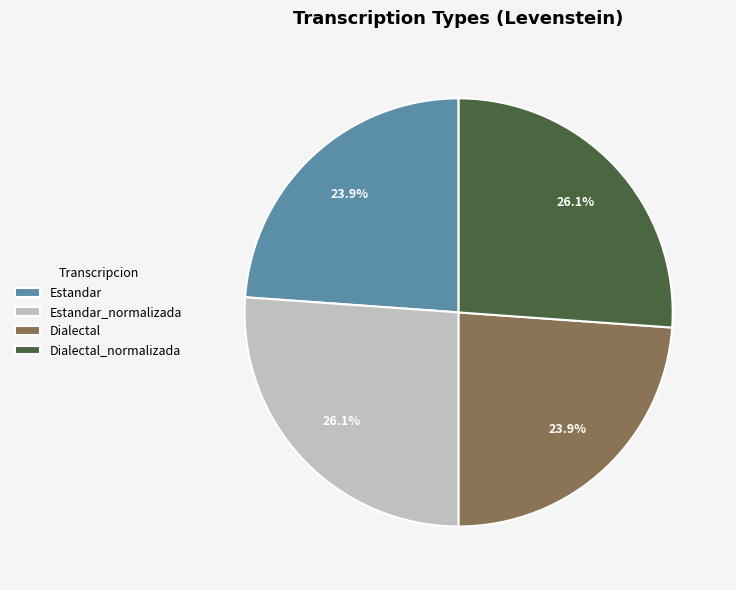

What percentage is the Dialectal slice, to the nearest percent?

24%